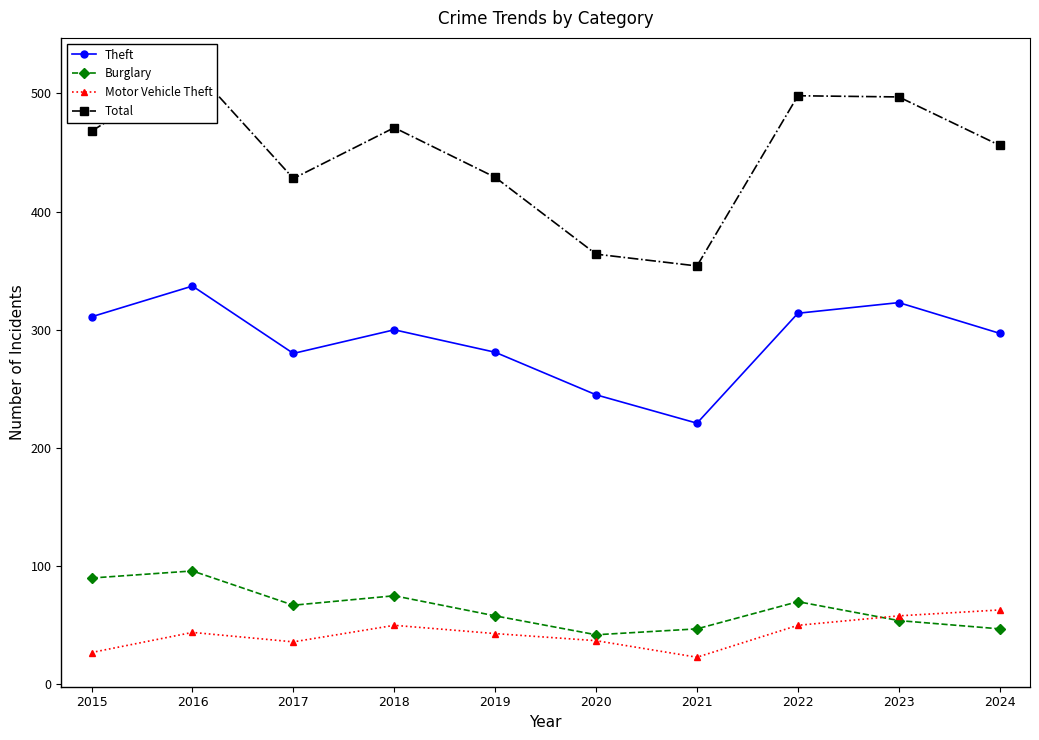

In Theft, how many points are higher than both neighbors (excluding endpoints)?

3